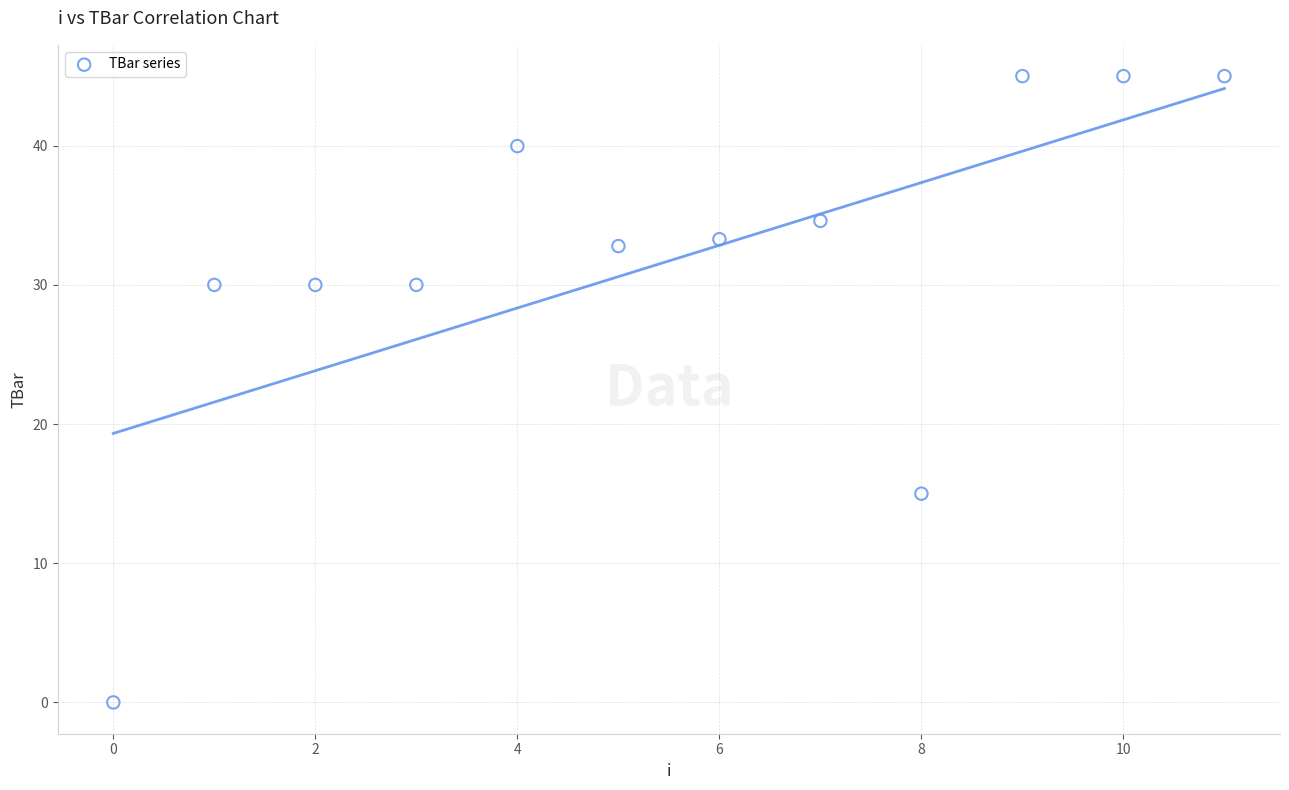

What is the average Y value?

31.7